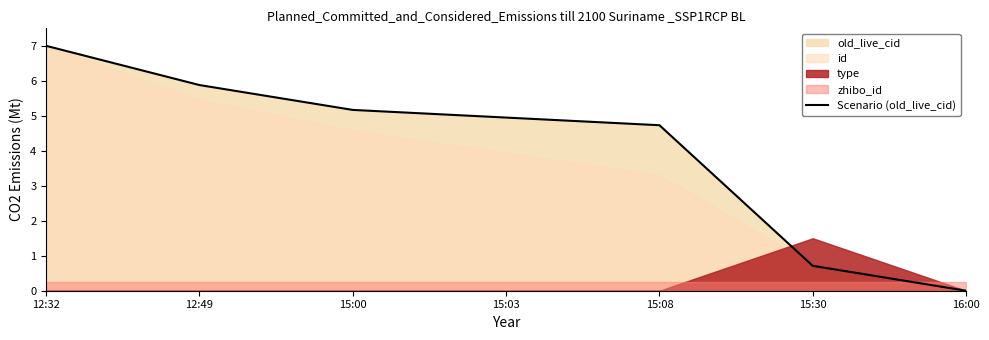

What is the maximum value for Scenario (old_live_cid)?

7.0